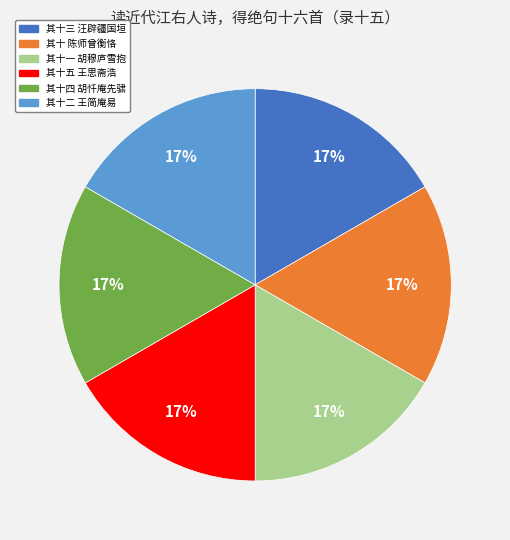

Is 其十三 汪辟疆国垣 the majority of the pie?

No